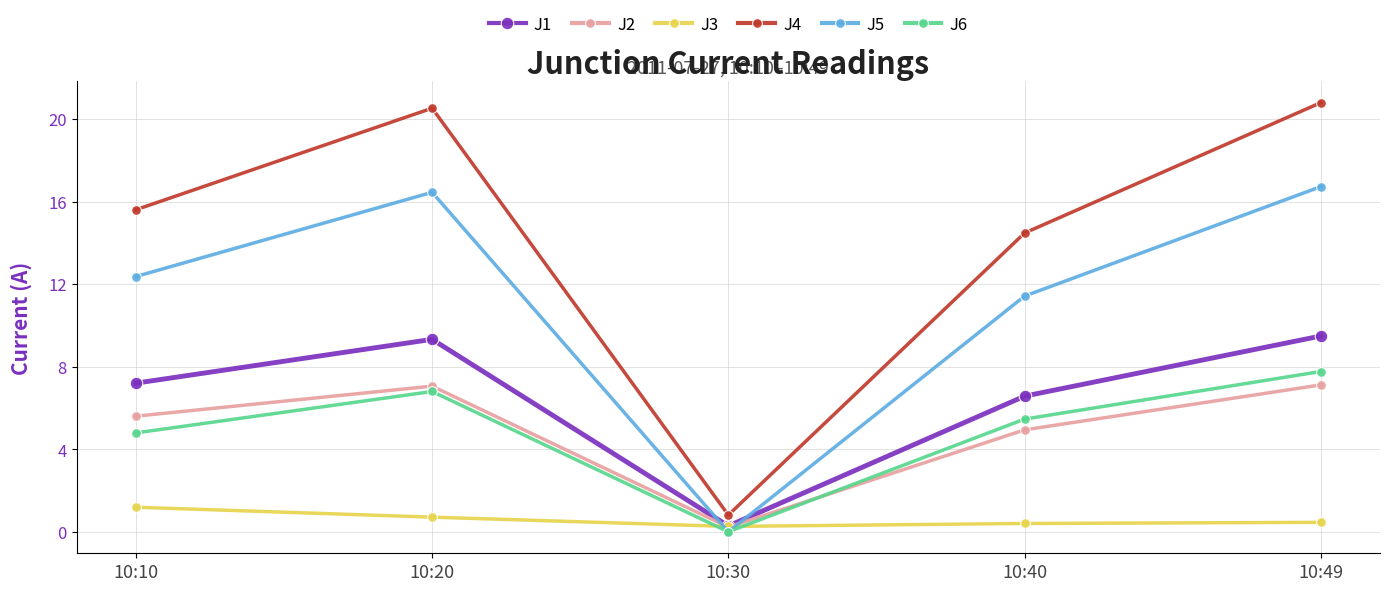

At which label is J1 closest to 4?

10:40